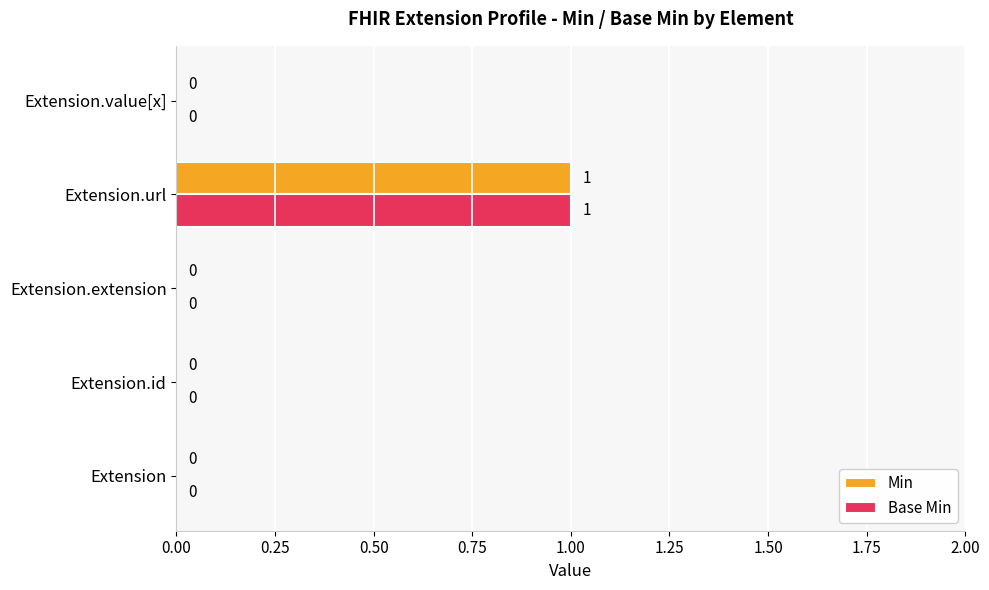

The value of Base Min at Extension.url is 1. True or false?

True